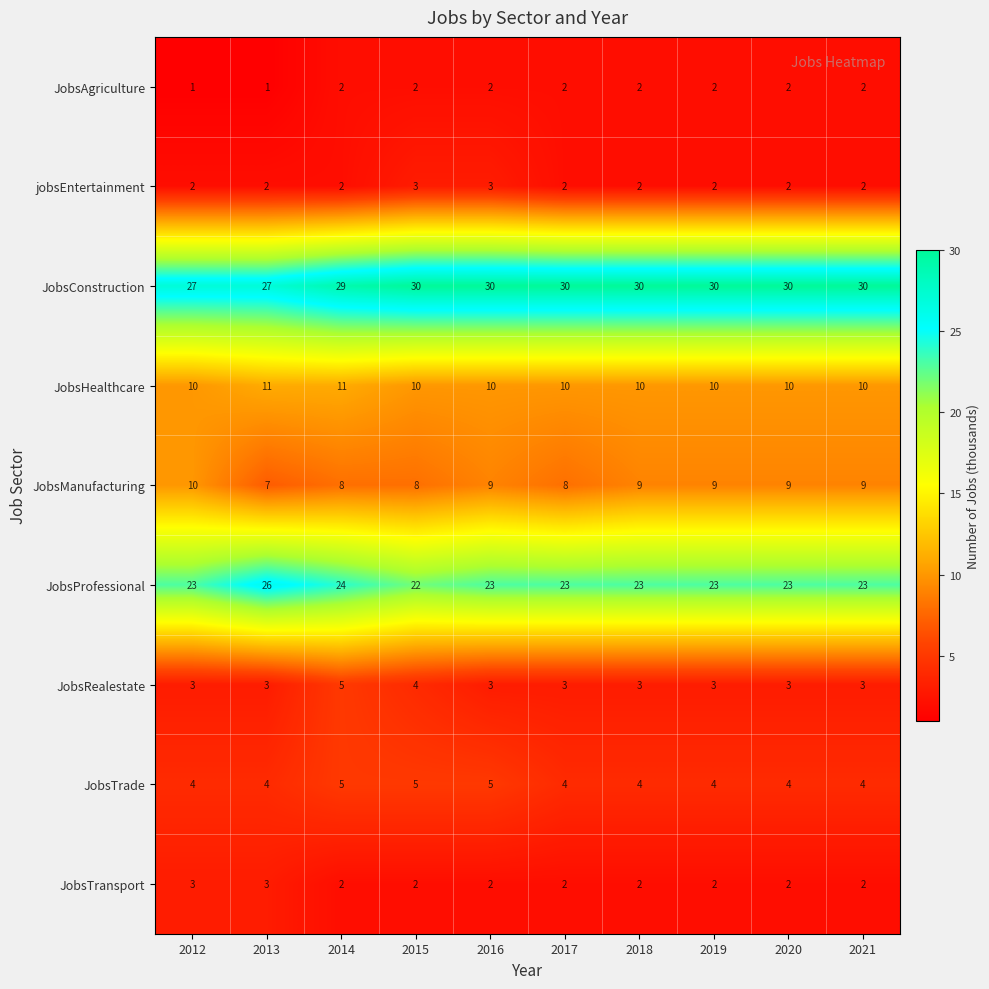

Is it true that JobsTransport equals 1 at 2012?

False